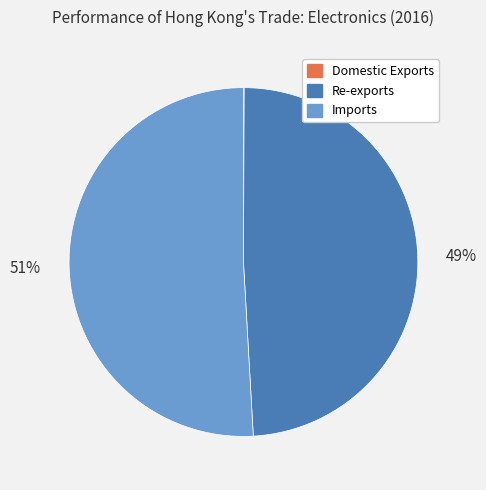

To the nearest percent, what percentage of the pie is Re-exports?

49%